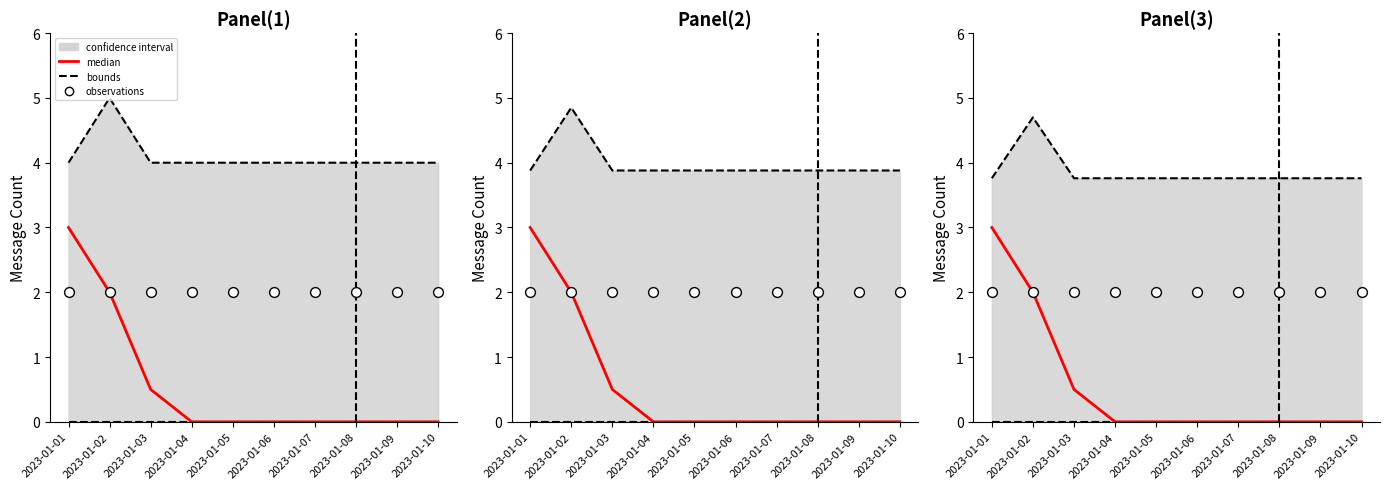

Which series reaches the maximum Y coordinate?

upper bound